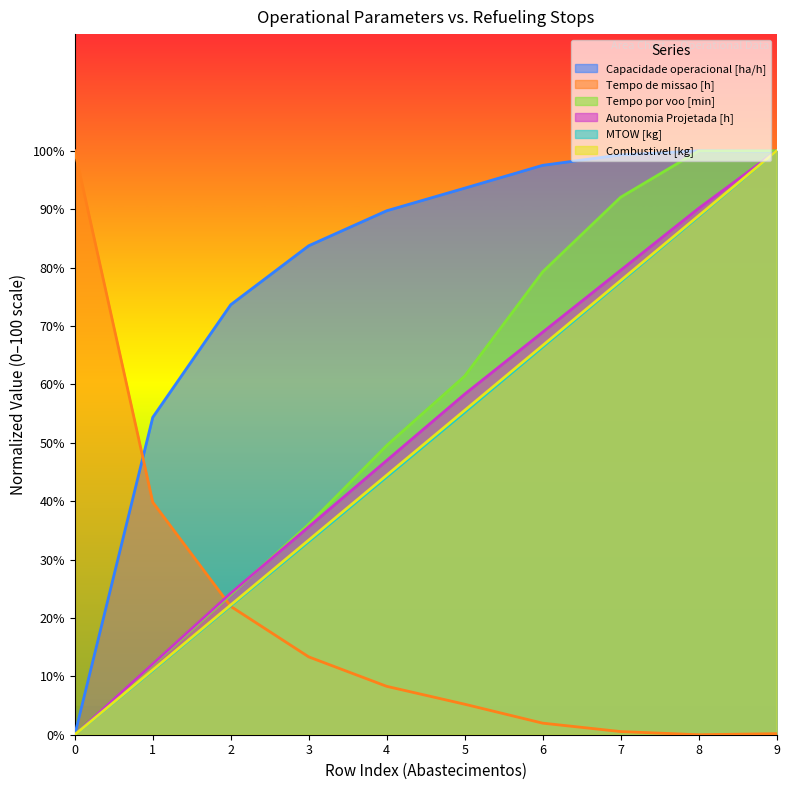

How many categories are shown in the chart?

10